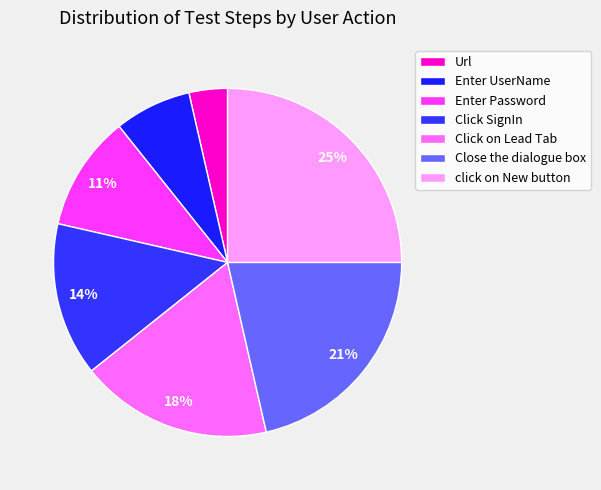

Does Click SignIn account for over 50% of the chart?

No